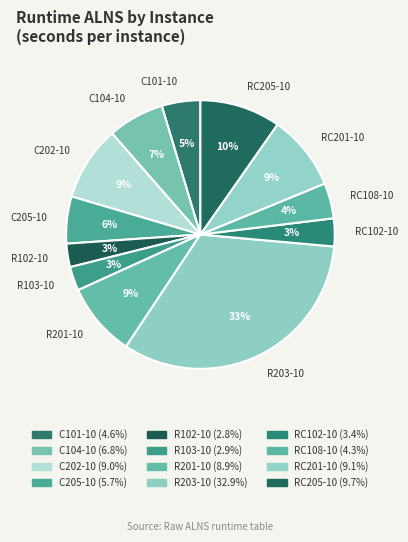

Which slice is the largest?

R203-10